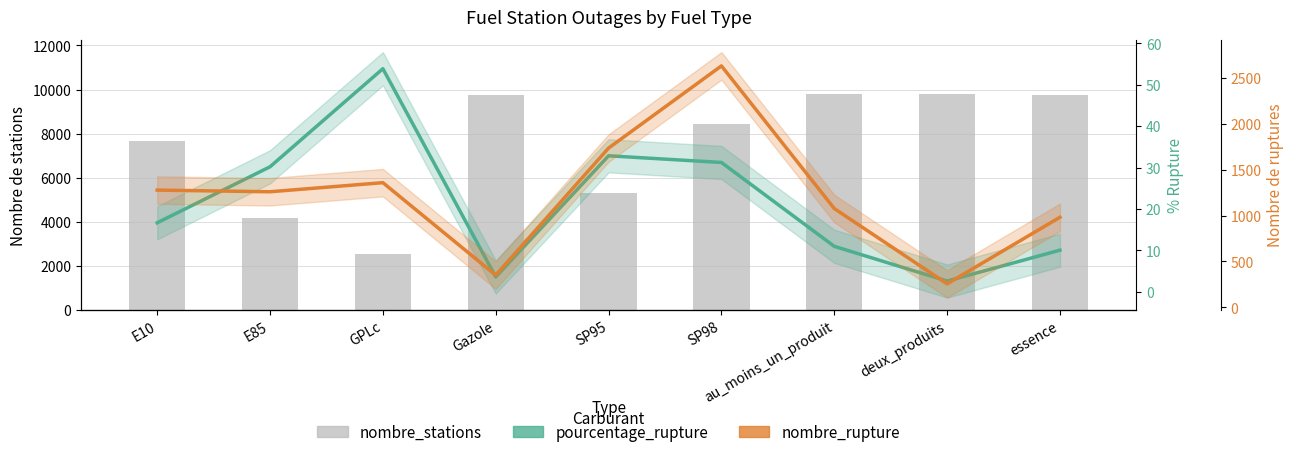

List the series in order of their peak value, lowest first.

pourcentage_rupture, nombre_rupture, nombre_stations